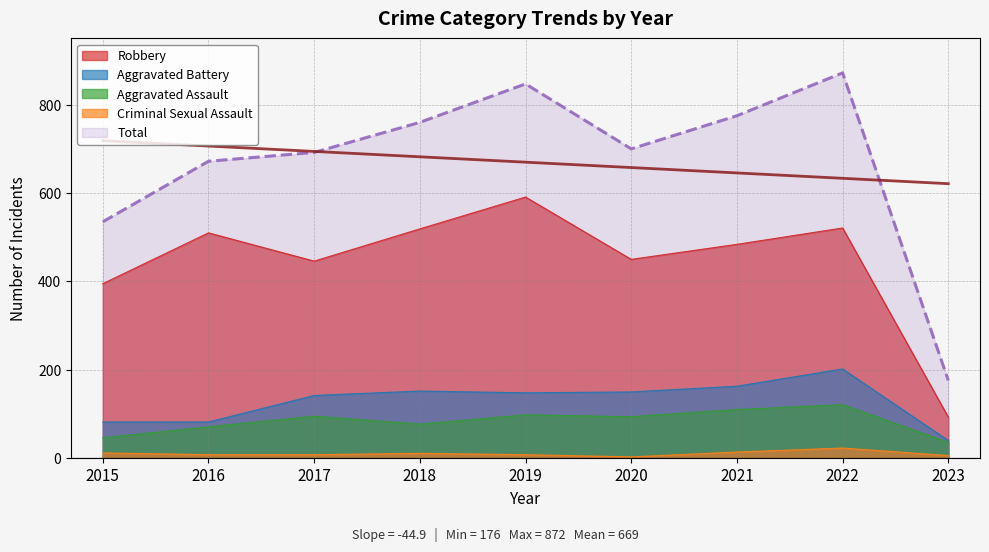

What is the sum of all Robbery values?

4009